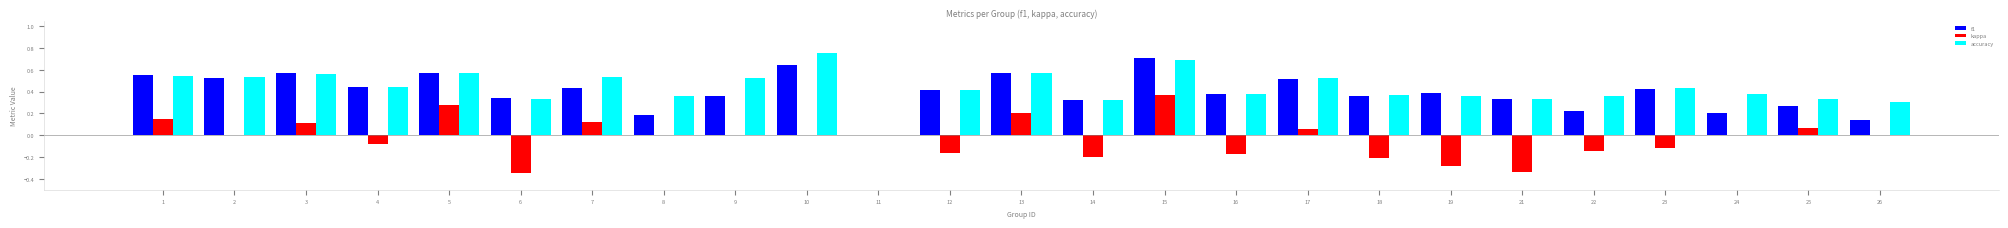

At which category is the sum across all series the highest?

15